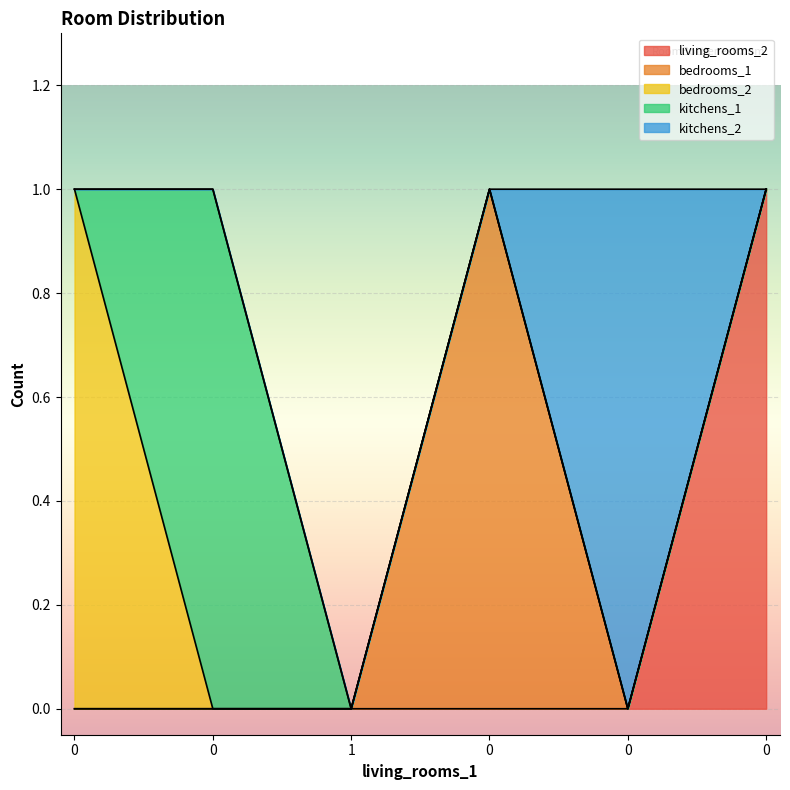

How many kitchens_2 values are between 0 and 1?

6